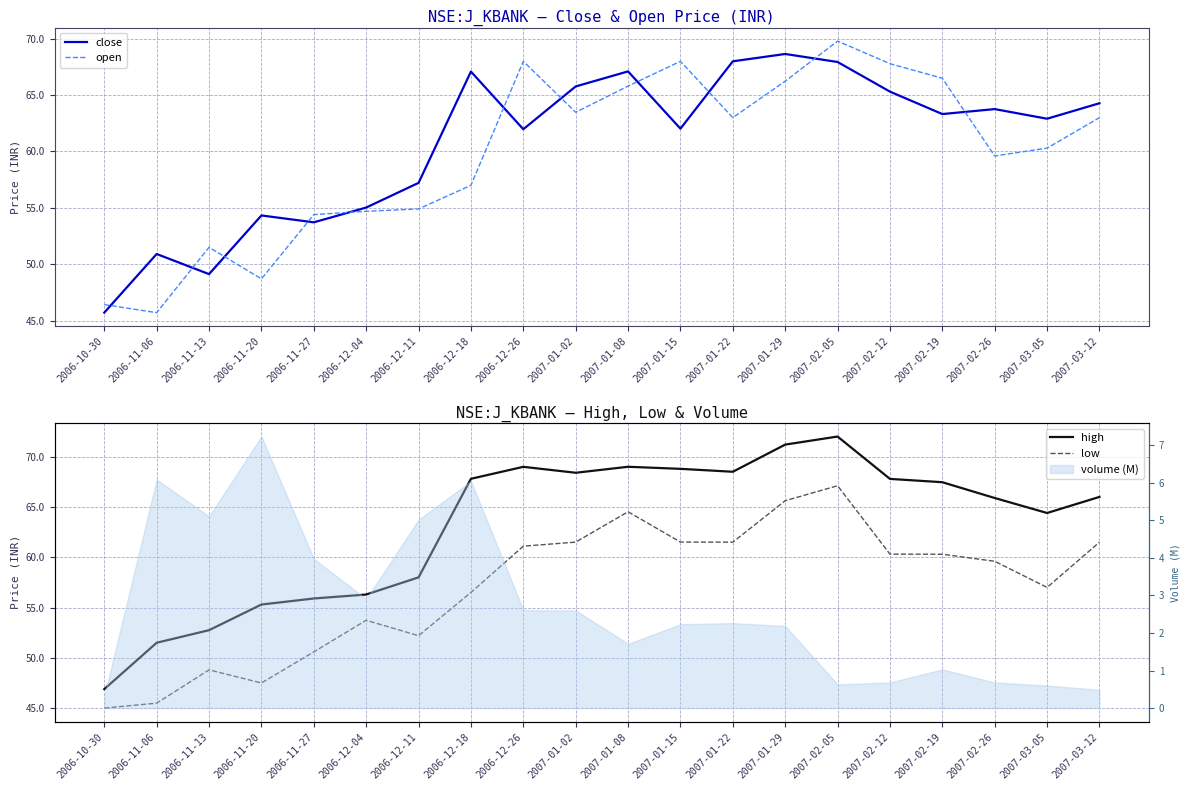

Count the number of data series in this chart.

4